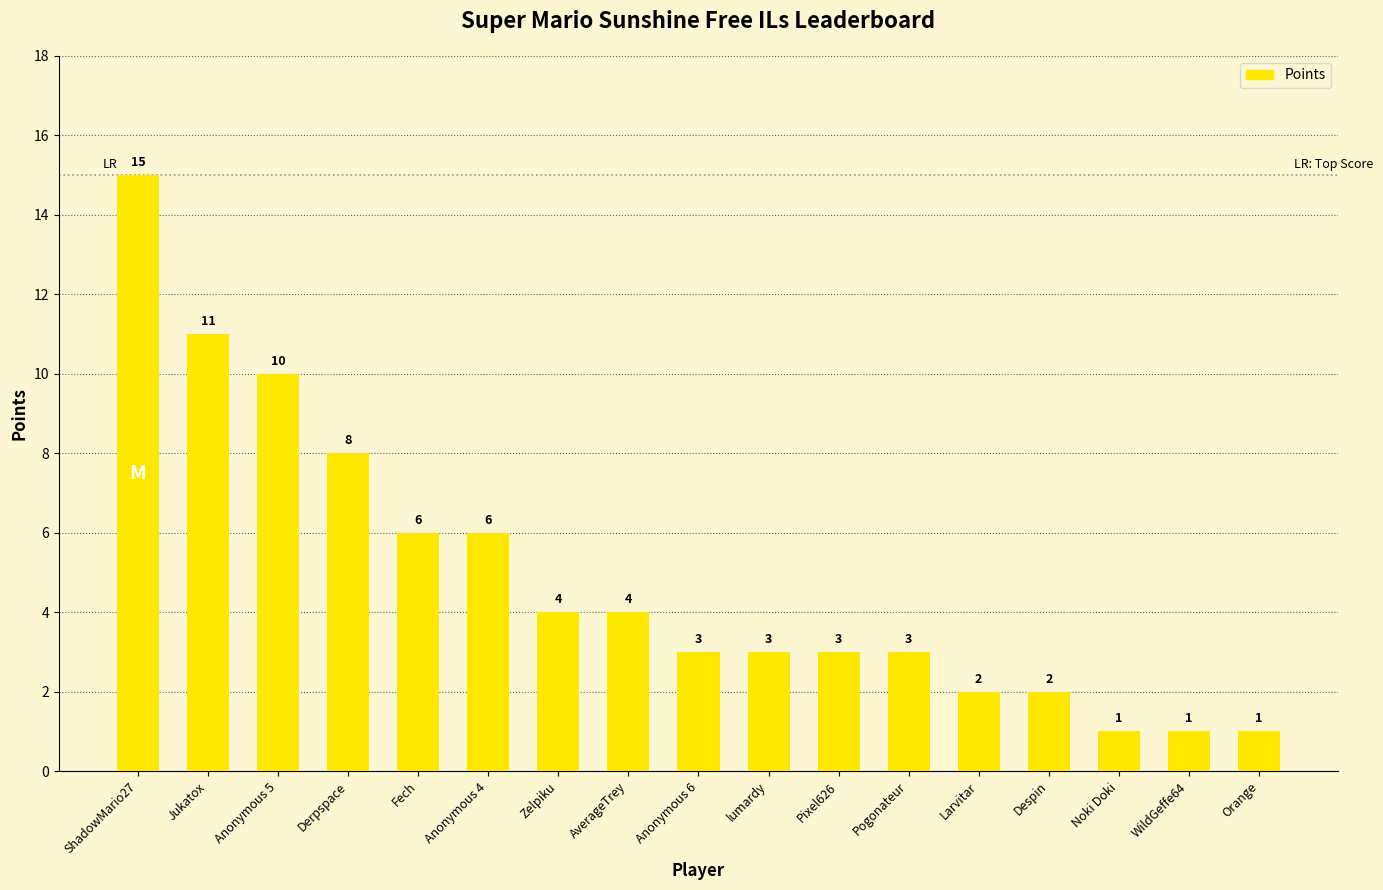

Is it true that the value at Derpspace is 8?

True